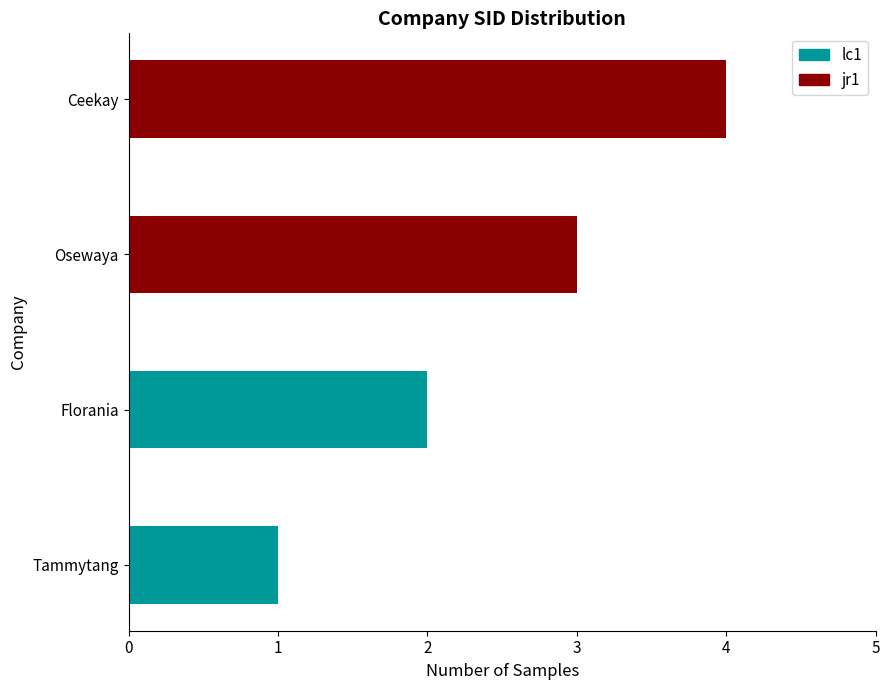

Does the chart contain stacked bars?

No